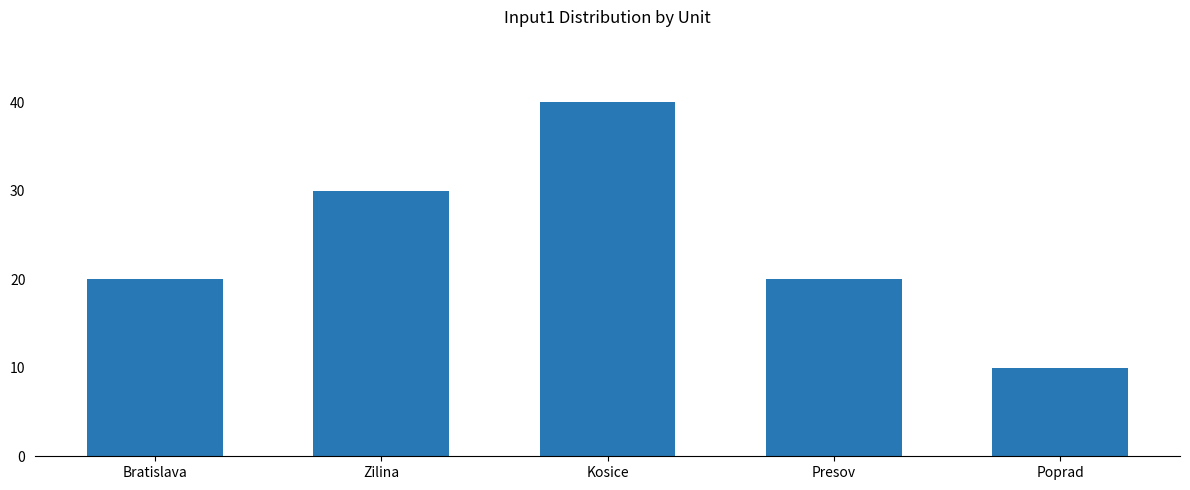

Reading right to left, extract all data points from this chart.

Poprad=10	Presov=20	Kosice=40	Zilina=30	Bratislava=20